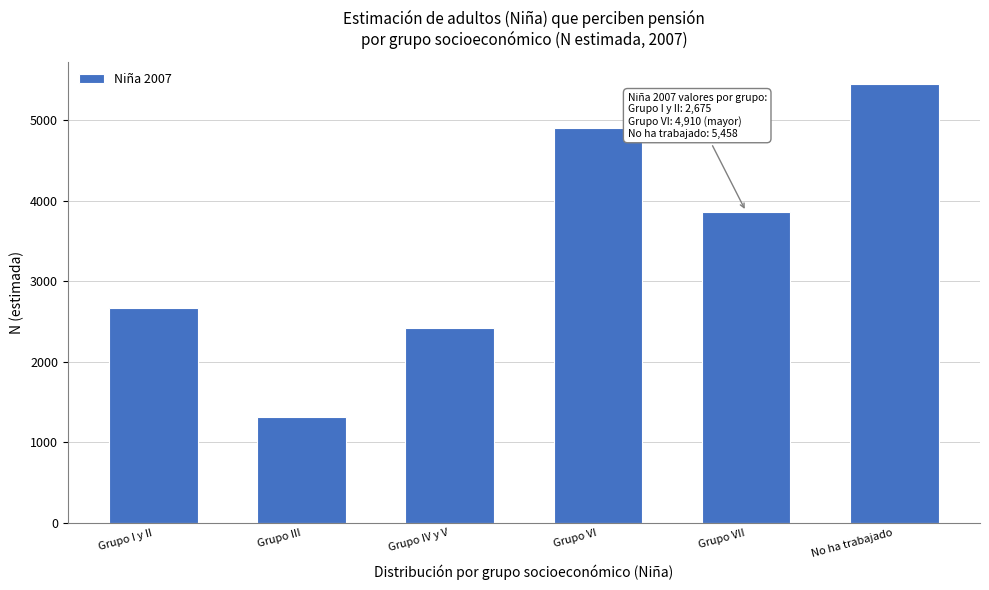

Reading left to right, what are all the values shown in this chart?

2675	1319	2417	4910	3868	5458